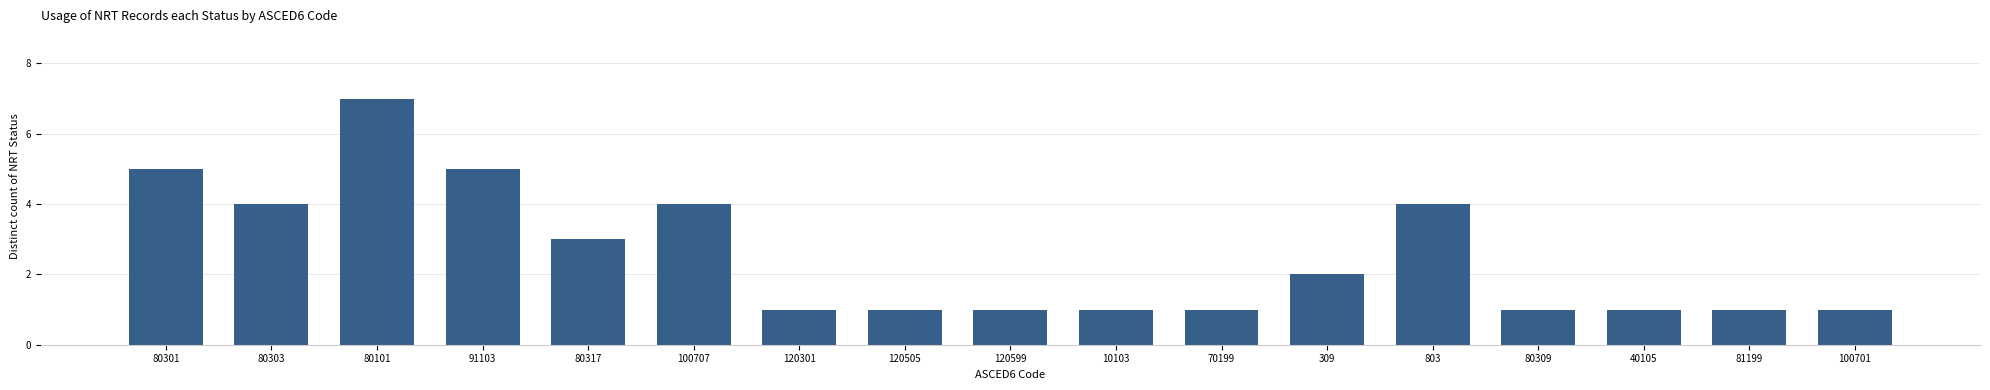

Reading left to right, transcribe all the data shown in this chart.

80301=5	80303=4	80101=7	91103=5	80317=3	100707=4	120301=1	120505=1	120599=1	10103=1	70199=1	309=2	803=4	80309=1	40105=1	81199=1	100701=1